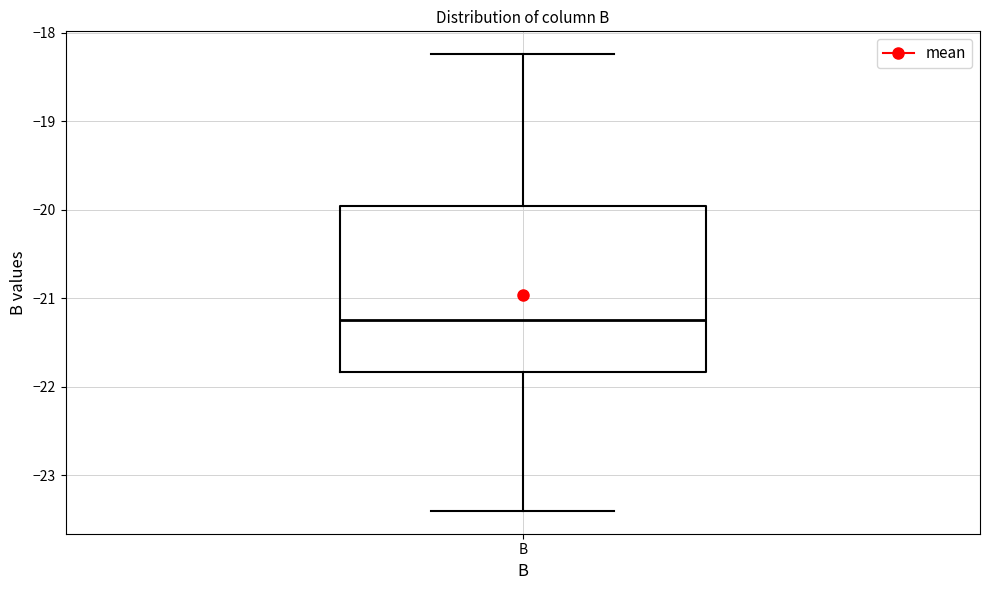

Transcribe this box plot: give where the median line is, the range the box spans, and where the two whiskers end, as read against the y-axis. The values are not printed on the chart, so give them approximately, as read against the axis.

median -21.2, box -21.8 to -20.0, whiskers -23.4 to -18.2